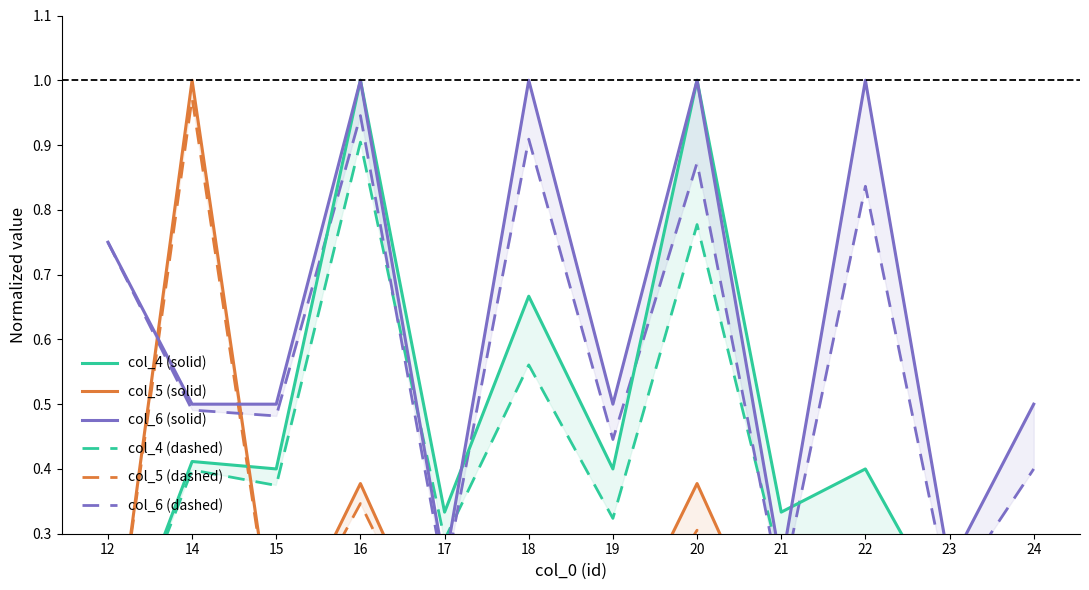

Where is the first local maximum for col_6 (dashed)?

16